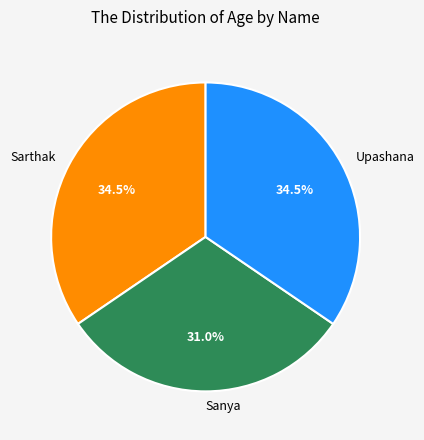

Count the number of slices in the pie.

3